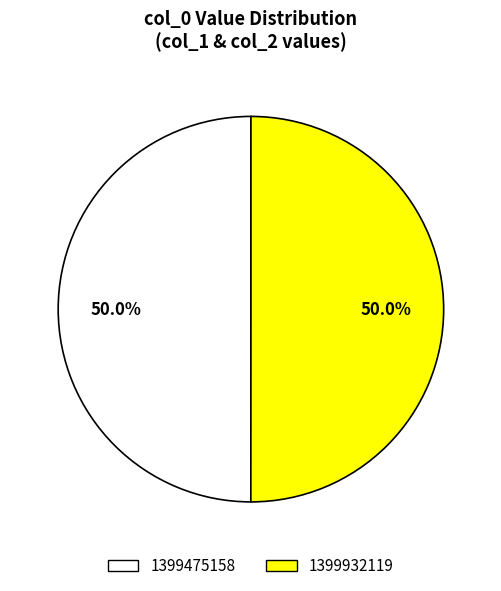

What is the ratio of the value at 1399475158 to the value at 1399932119?

1.0